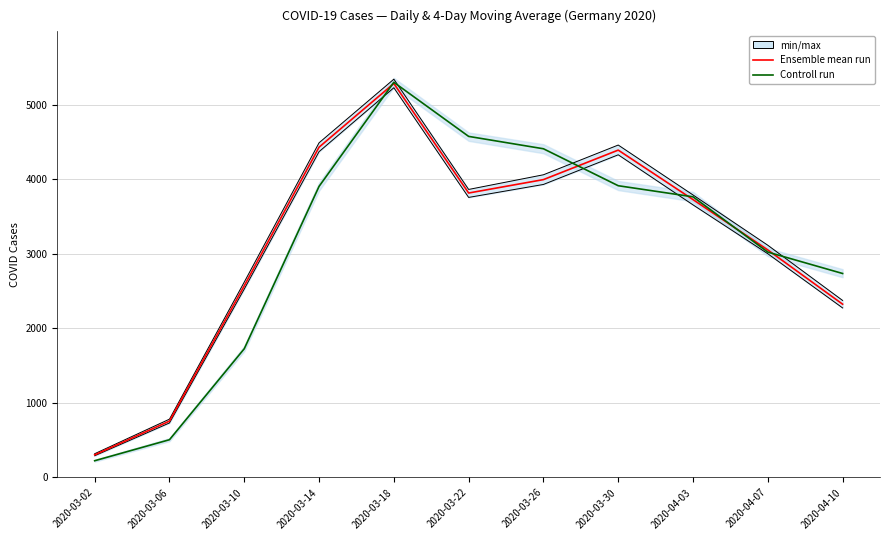

In Controll run, how many points are higher than both neighbors (excluding endpoints)?

1